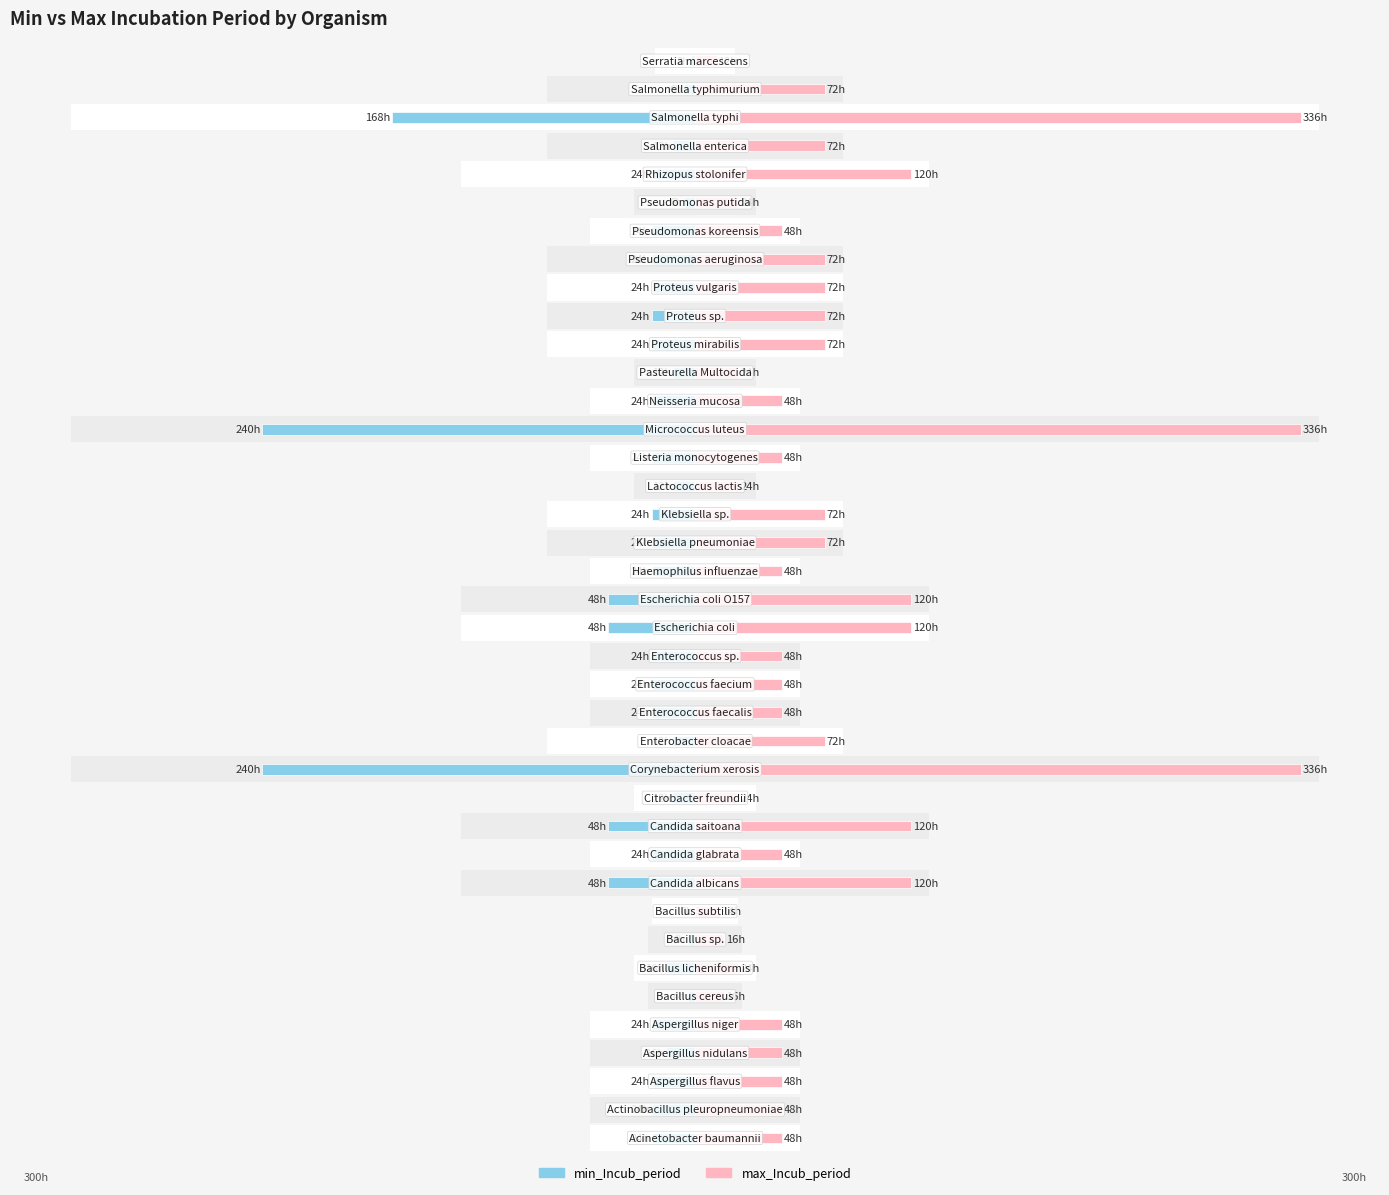

What is the sum of the min_Incub_period values at 22 and 24?

-48